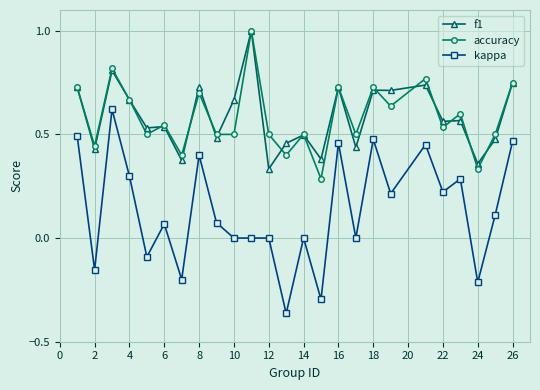

True or false: accuracy and kappa cross at least once.

False